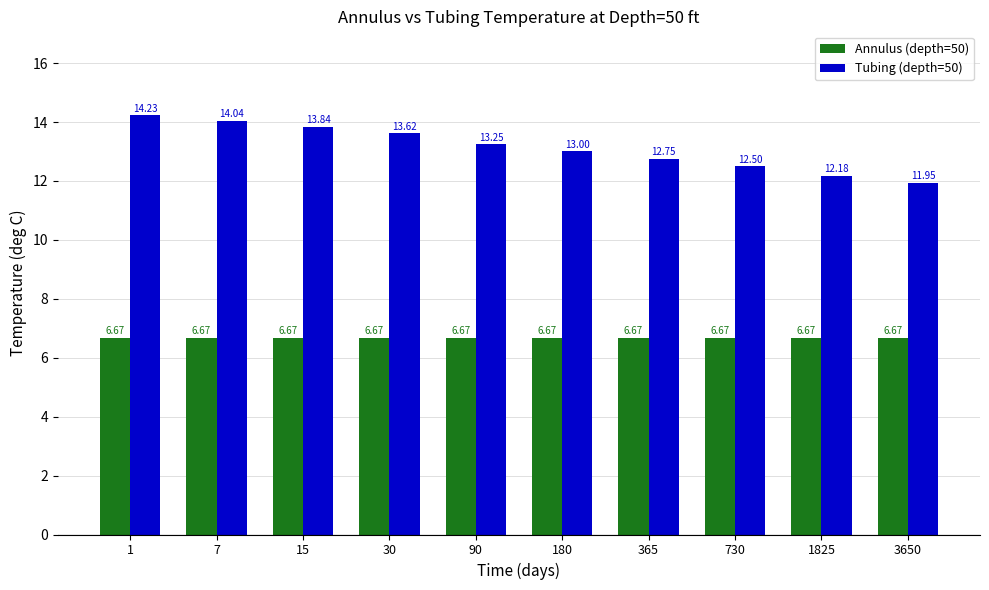

What is the greatest value displayed?

14.2